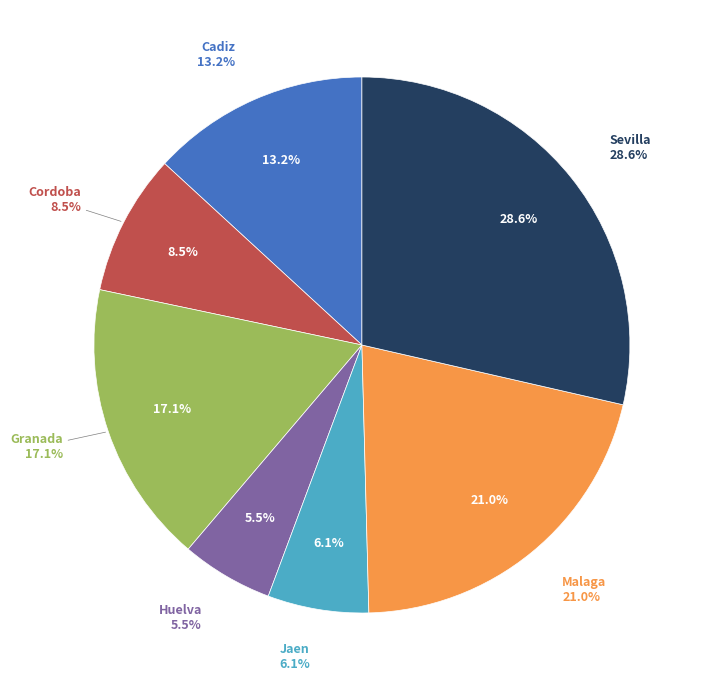

True or false: Cordoba accounts for 4% of the total.

False